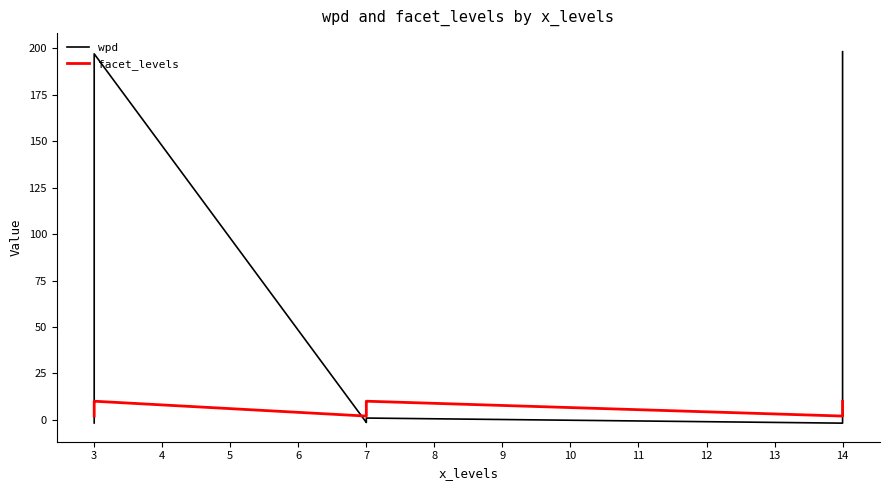

At which label is facet_levels closest to 6?

3